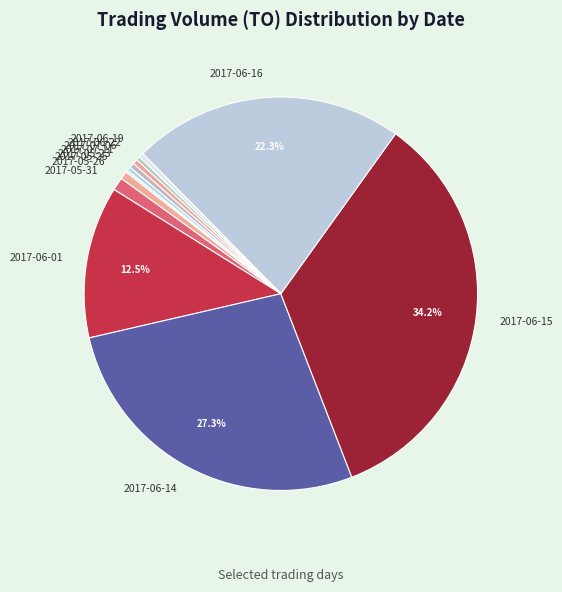

To the nearest percent, what portion does 2017-06-14 represent?

27%